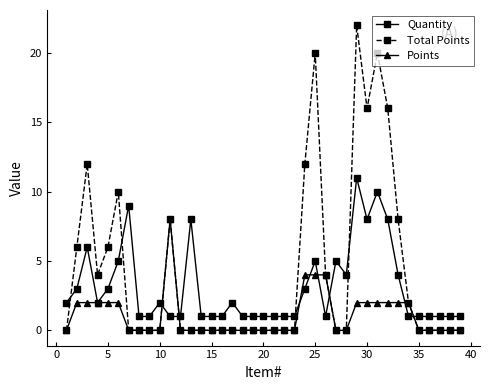

What is the value of the Quantity point at the 6th from the left?

5